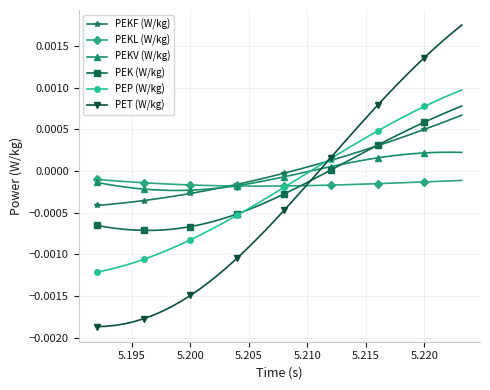

True or false: PET (W/kg) and PEKL (W/kg) intersect in this chart.

True